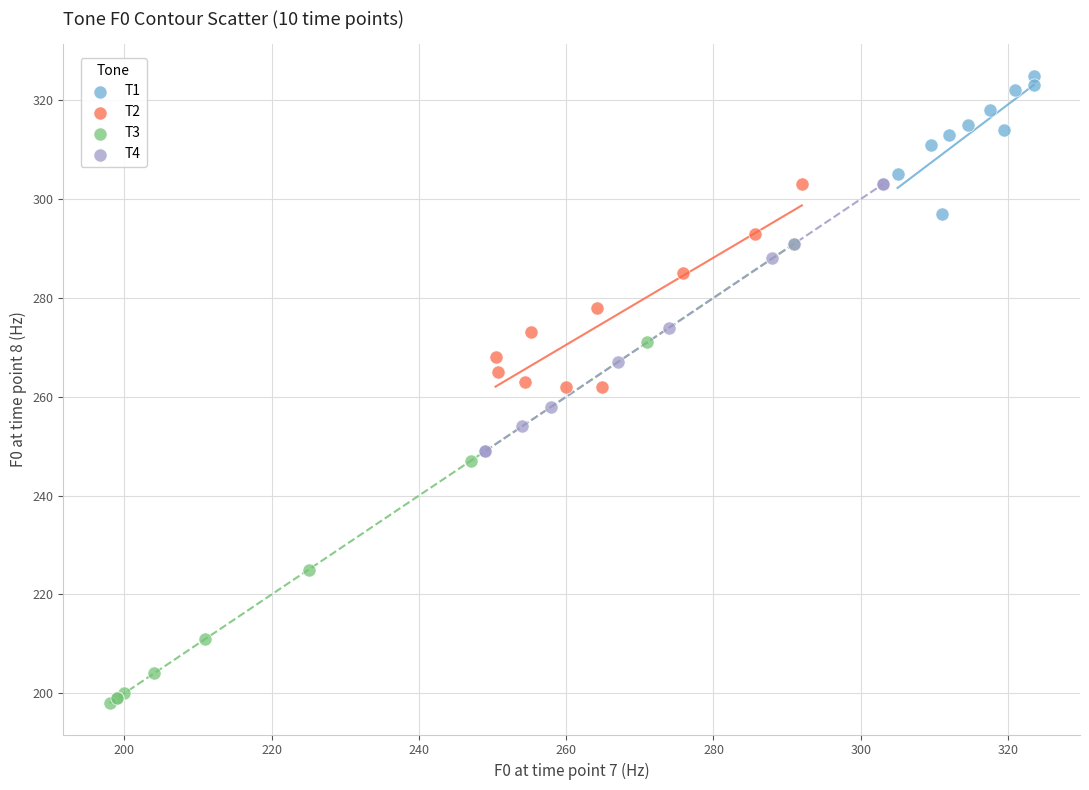

Which series has the widest spread of Y values?

T3